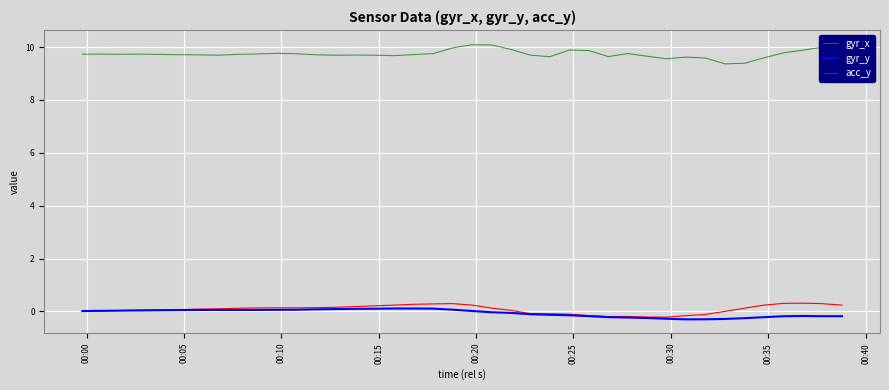

What is the highest value of the gyr_x series?

0.3